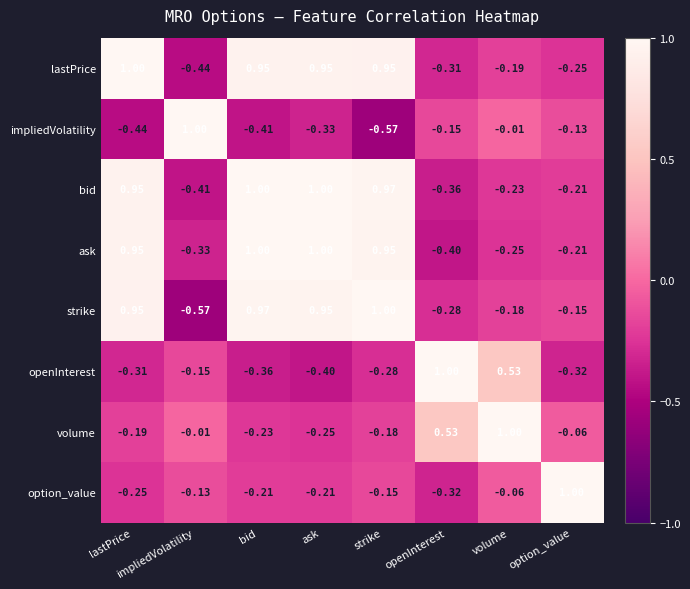

Where is bid nearest to the value 0?

option_value